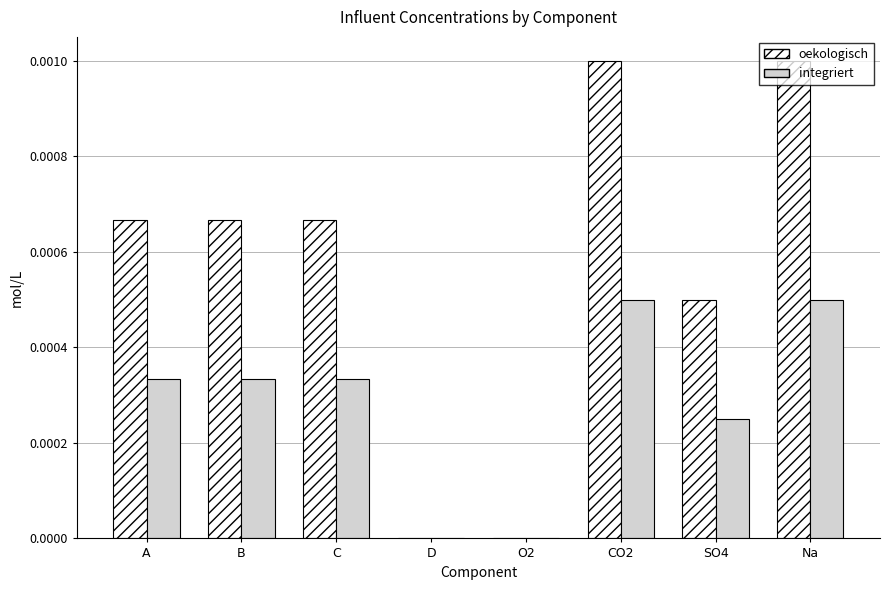

Which series changed the most between A and D?

oekologisch